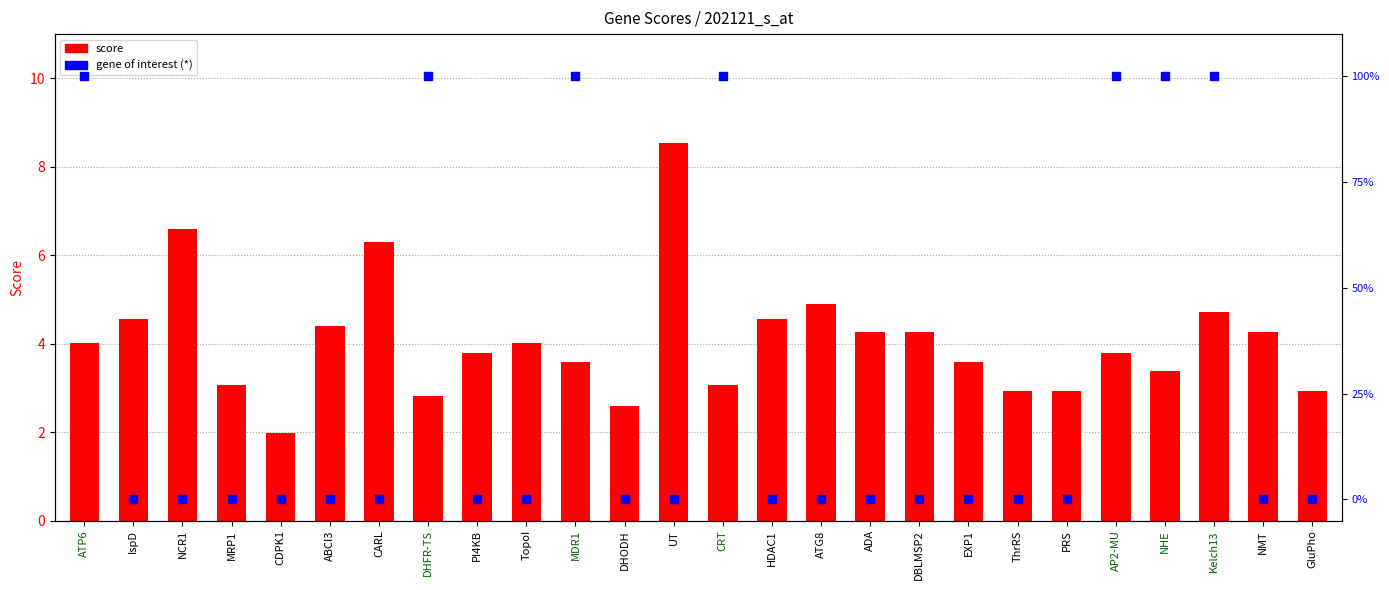

What are all the series names shown in the legend?

score, gene of interest